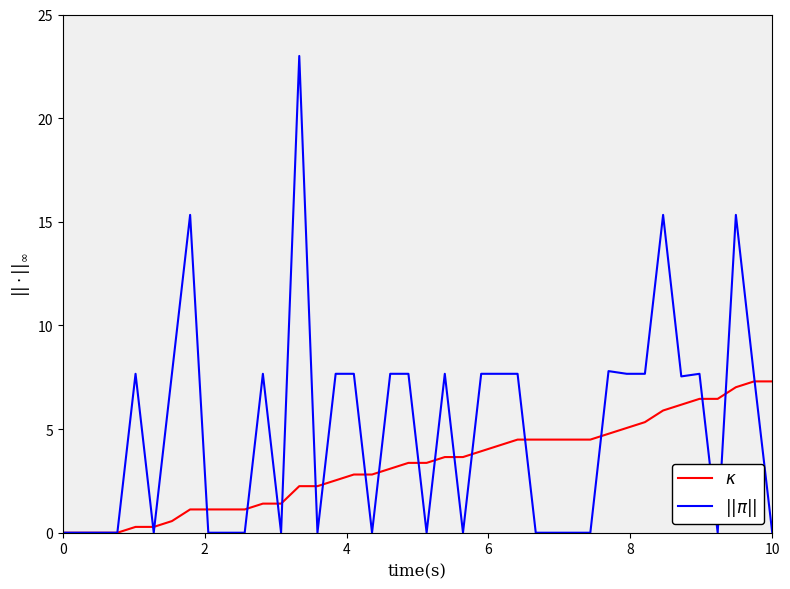

At how many categories does at least one series exceed 15?

4